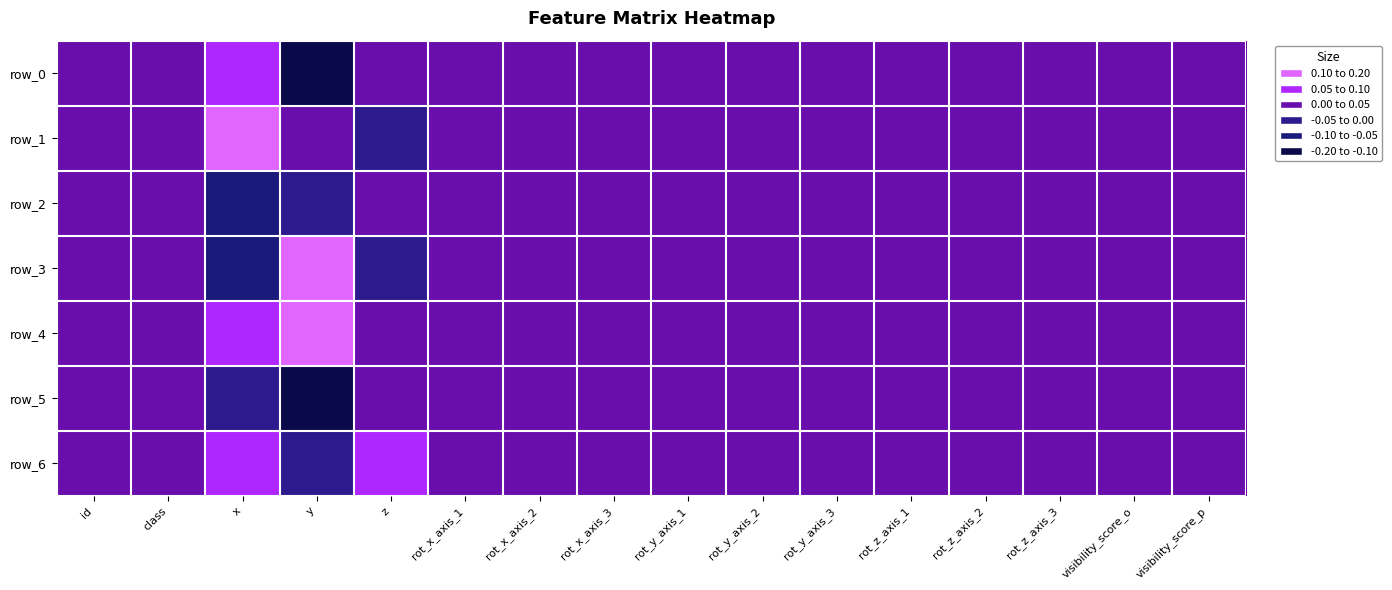

Rank the categories by row_4 value from lowest to highest.

id, class, rot_x_axis_1, rot_x_axis_2, rot_x_axis_3, rot_y_axis_1, rot_y_axis_2, rot_y_axis_3, rot_z_axis_1, rot_z_axis_2, rot_z_axis_3, visibility_score_o, visibility_score_p, z, x, y